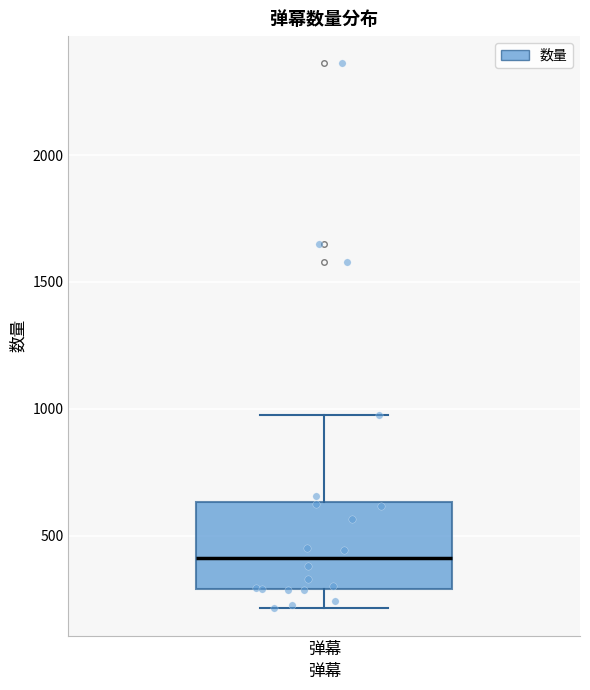

Transcribe this box plot: give where the median line is, the range the box spans, and where the two whiskers end, as read against the y-axis. The values are not printed on the chart, so give them approximately, as read against the axis.

median 400, box 300 to 650, whiskers 200 to 1000